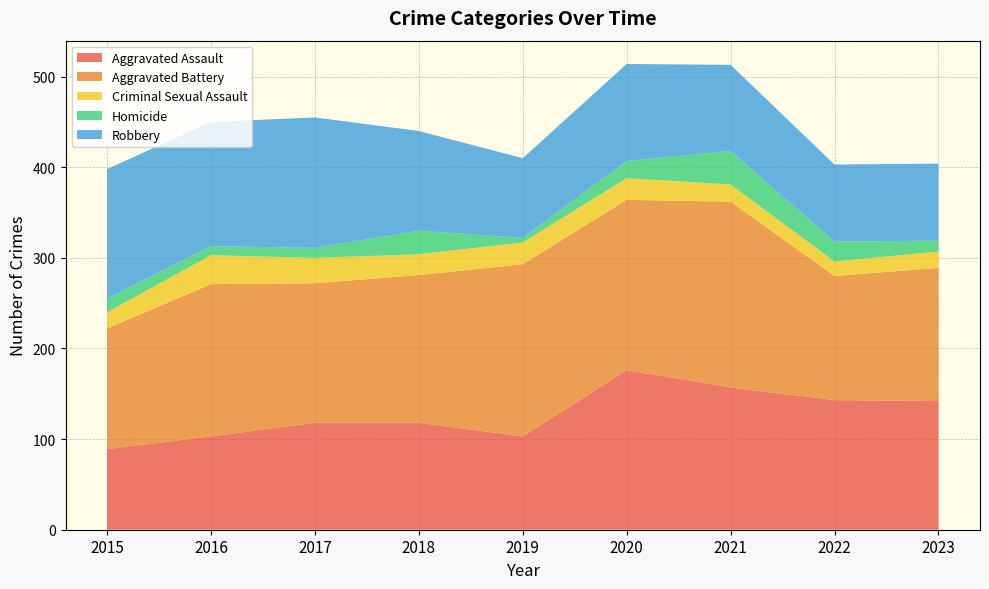

Reading left to right, transcribe all the data shown in this chart.

Aggravated Assault: 2015=89	2016=103	2017=118	2018=118	2019=103	2020=176	2021=157	2022=143	2023=142
Aggravated Battery: 2015=133	2016=168	2017=154	2018=163	2019=190	2020=188	2021=205	2022=137	2023=147
Criminal Sexual Assault: 2015=18	2016=32	2017=28	2018=23	2019=24	2020=24	2021=19	2022=16	2023=18
Homicide: 2015=15	2016=10	2017=11	2018=26	2019=5	2020=19	2021=37	2022=22	2023=12
Robbery: 2015=143	2016=137	2017=144	2018=110	2019=88	2020=107	2021=95	2022=85	2023=85